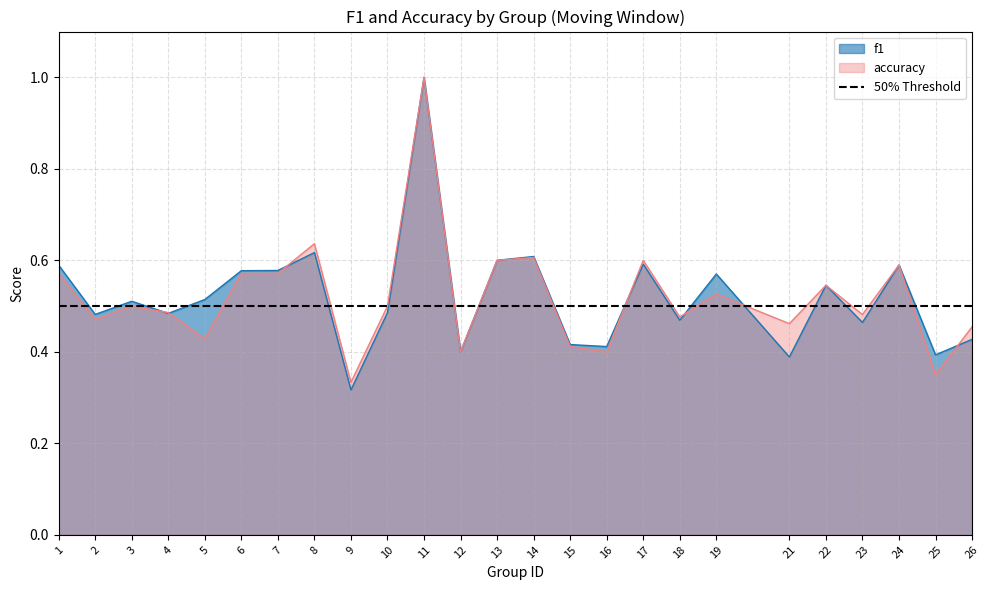

What is the difference between the maximum and minimum values in the accuracy series?

0.7